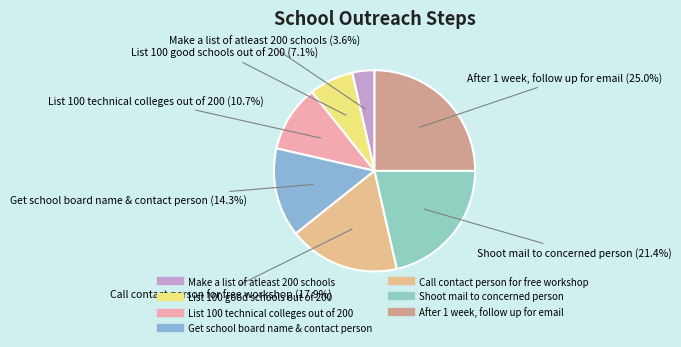

Rank the categories by value from lowest to highest.

Make a list of atleast 200 schools, List 100 good schools out of 200, List 100 technical colleges out of 200, Get school board name & contact person, Call contact person for free workshop, Shoot mail to concerned person, After 1 week, follow up for email